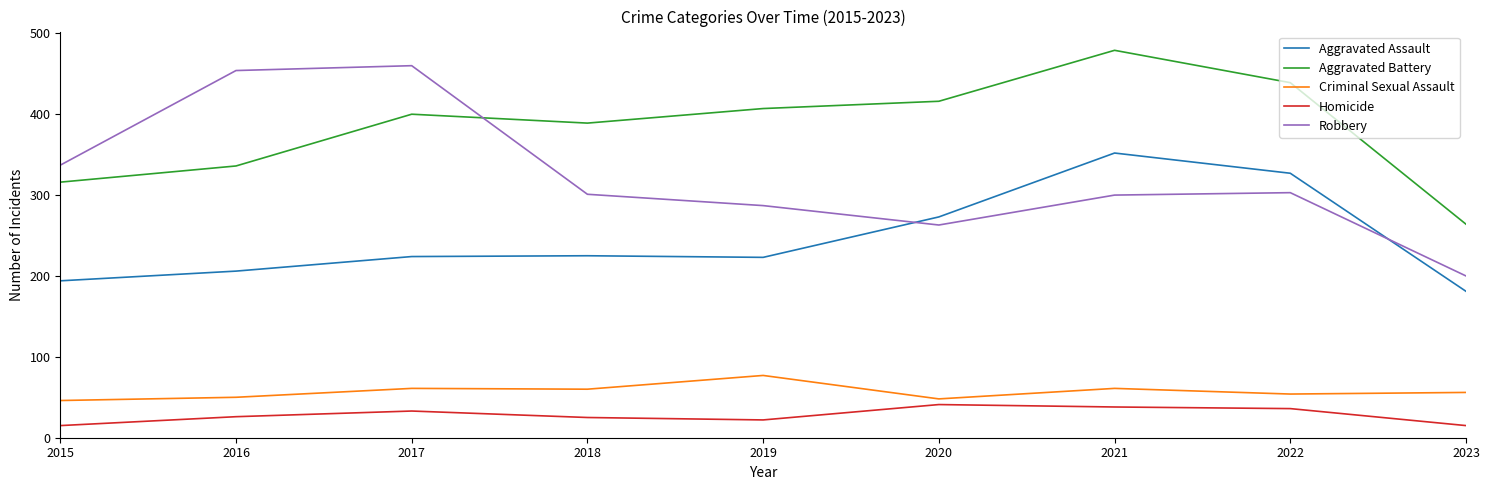

Does the chart have visible grid lines?

No